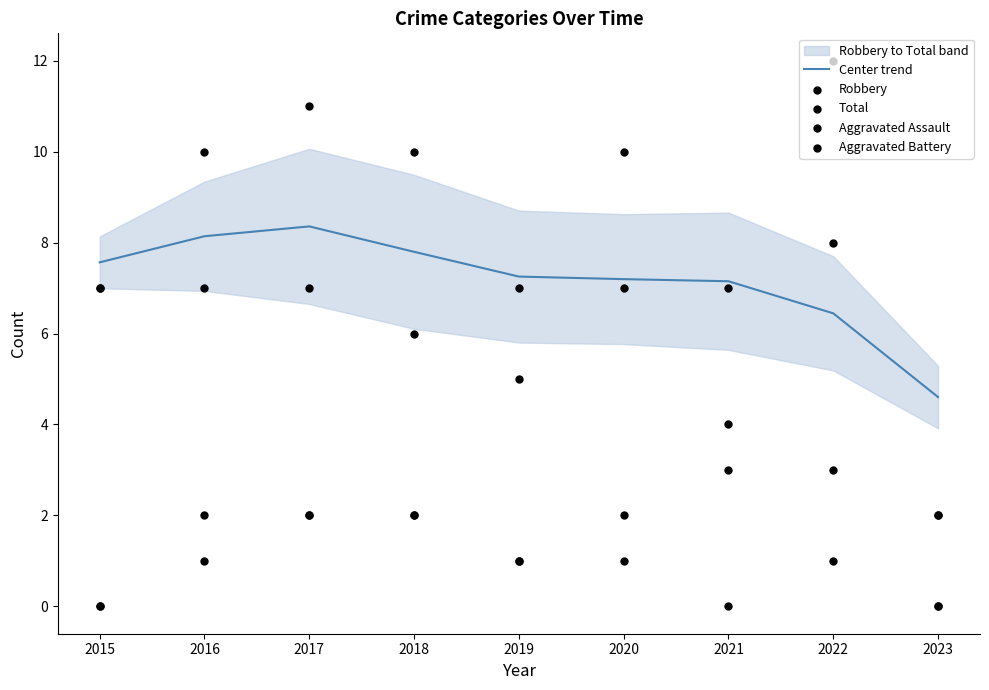

What is the total value across all series at 2017?

30.4